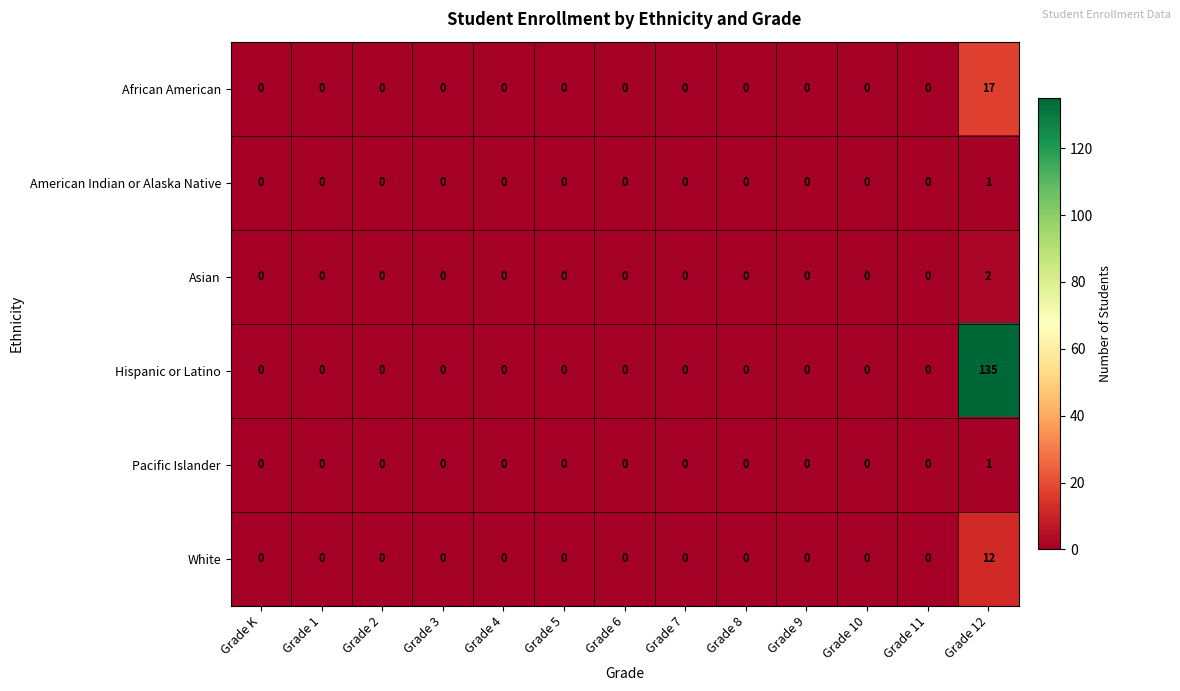

Which label corresponds to the largest value in the chart?

Grade 12